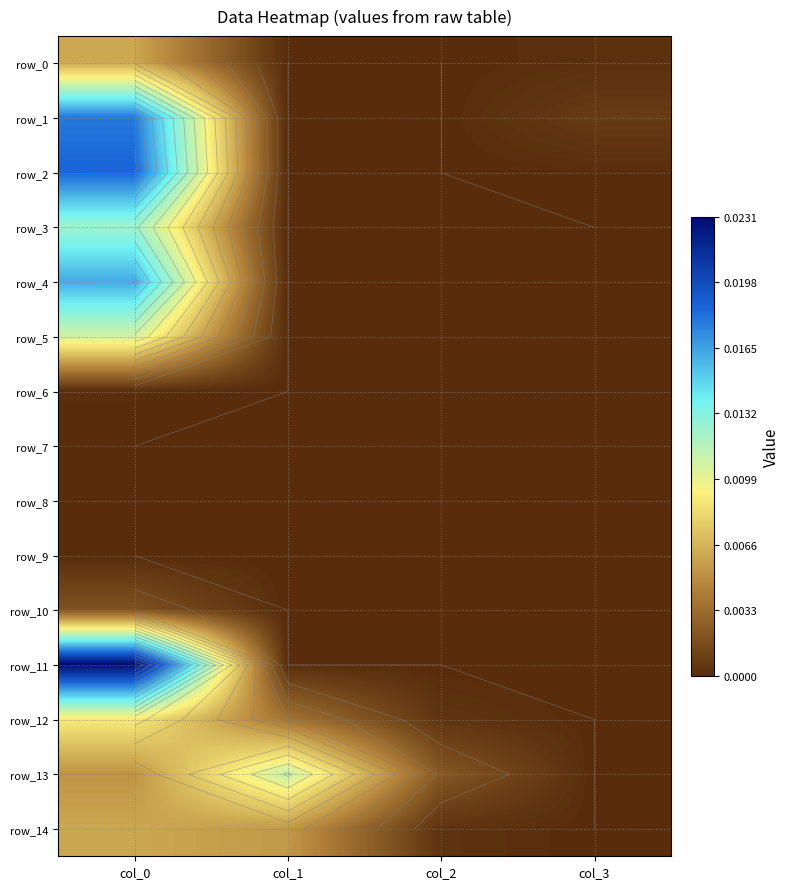

Between col_2 and col_0, which is larger?

col_0